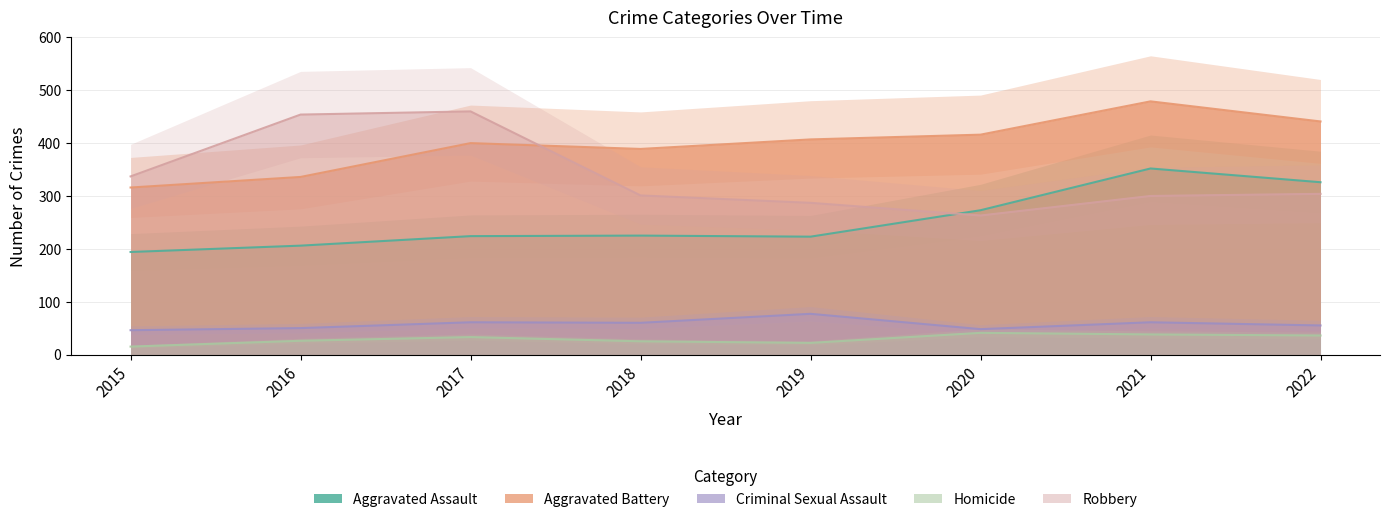

Which has a higher value, 2019 or 2016?

2019